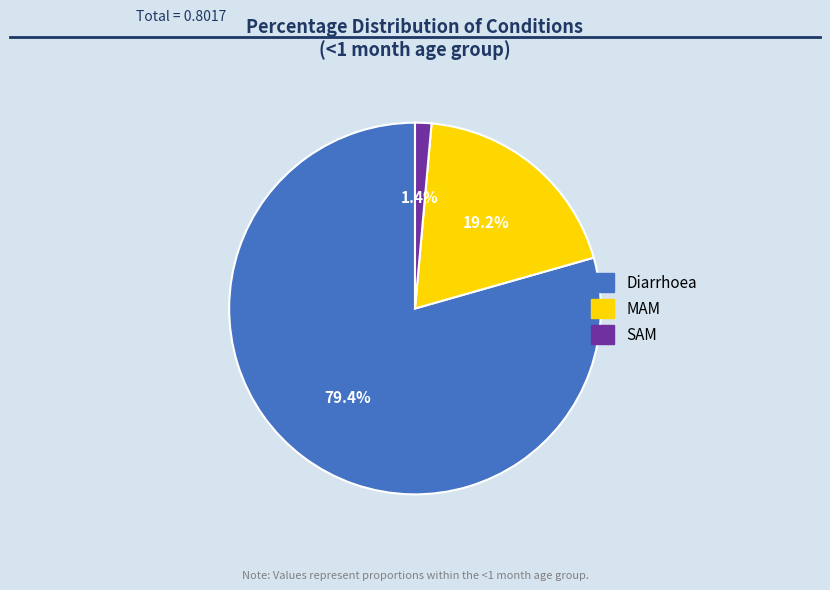

Count the number of slices in the pie.

3